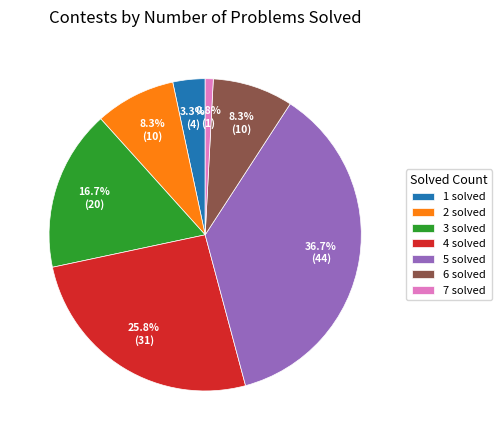

What percentage is the 6 solved slice, to the nearest percent?

8%